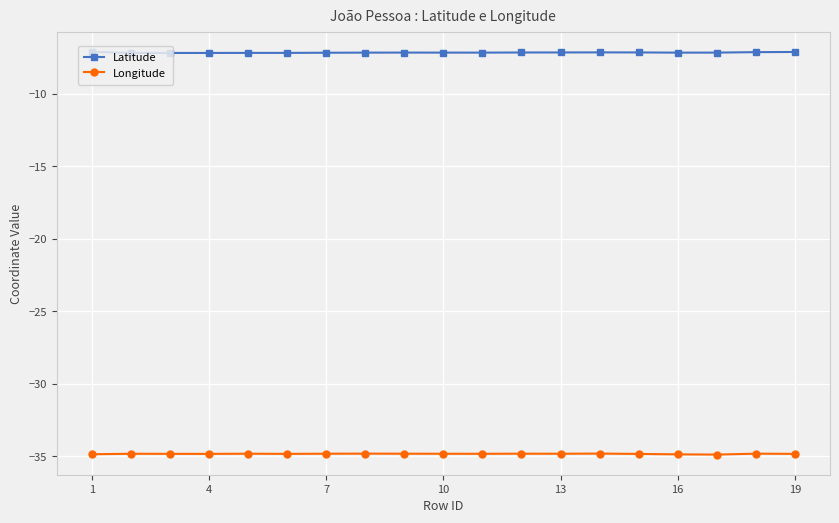

True or false: Latitude has more than 1 interior local peaks.

True